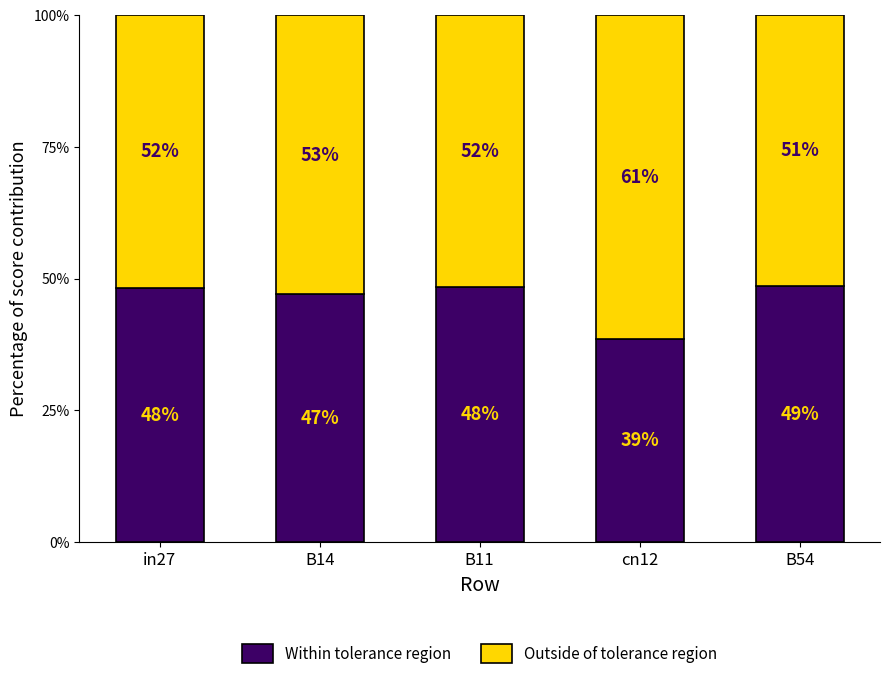

What is the total value across all series at cn12?

100.0